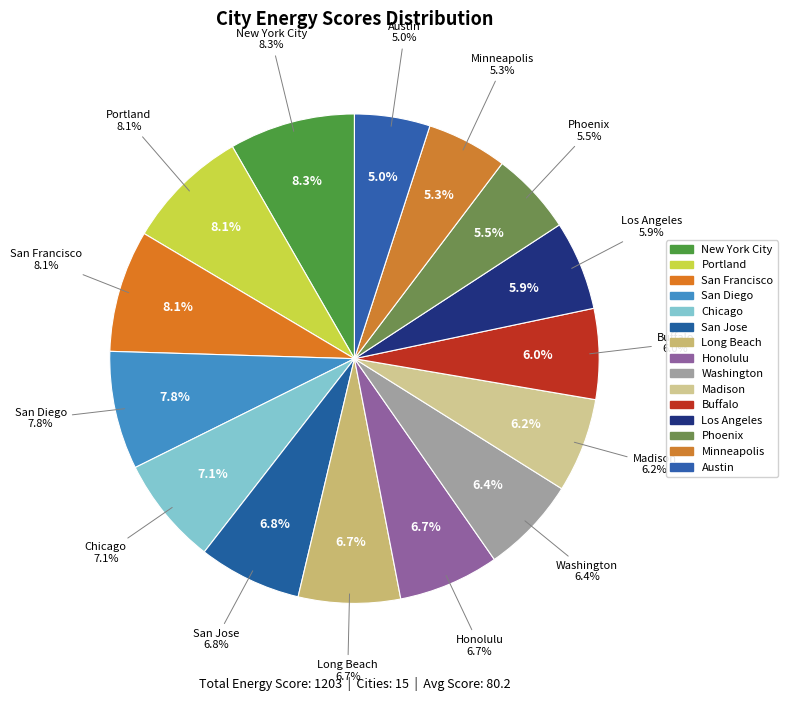

To the nearest percent, what portion does Chicago represent?

7%